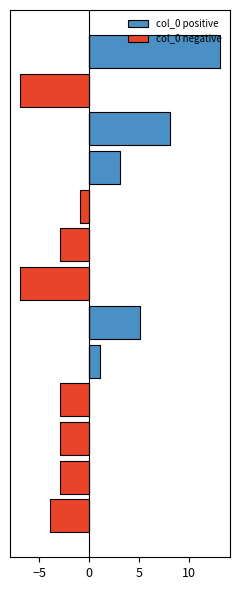

At 6, list the series in order from smallest to largest.

col_0 negative, col_0 positive